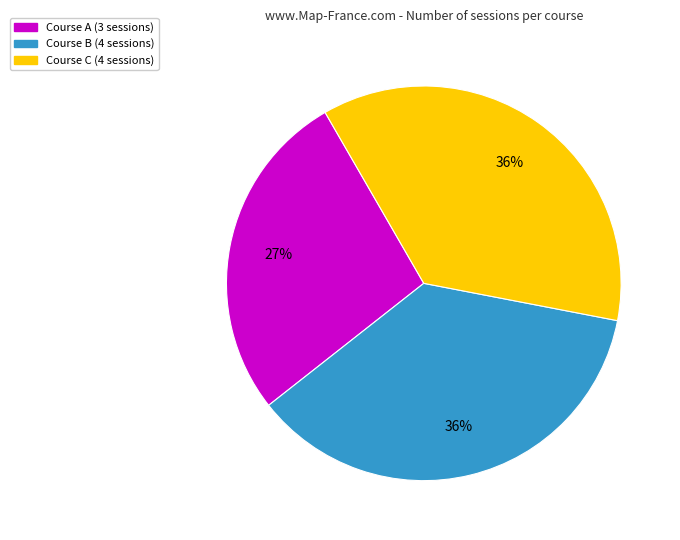

How many slices are in this pie chart?

3